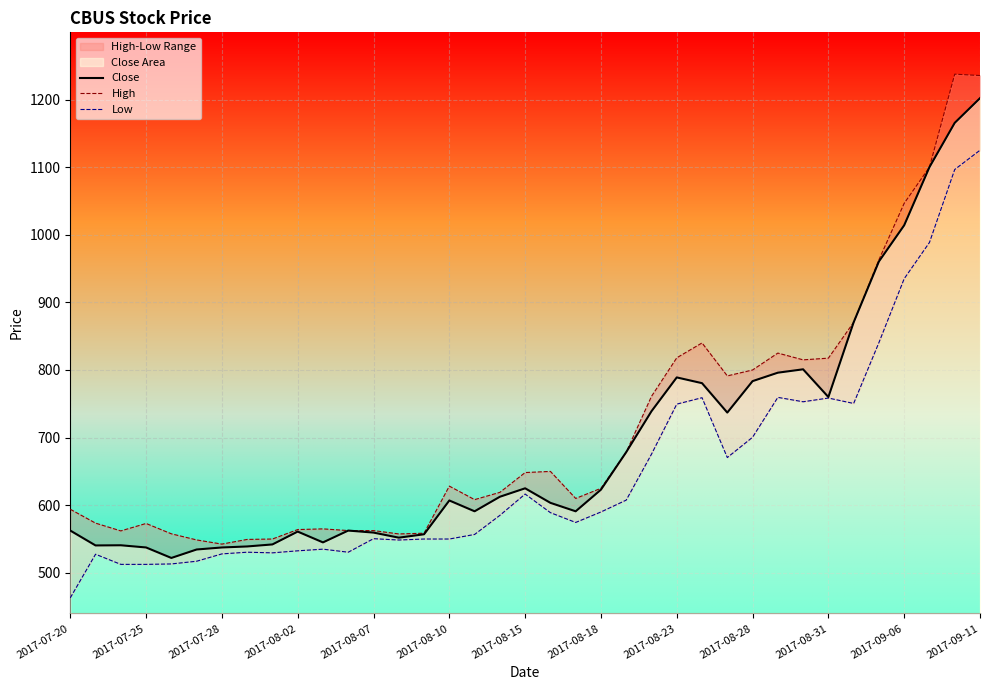

What is the maximum value for Close?

1202.0